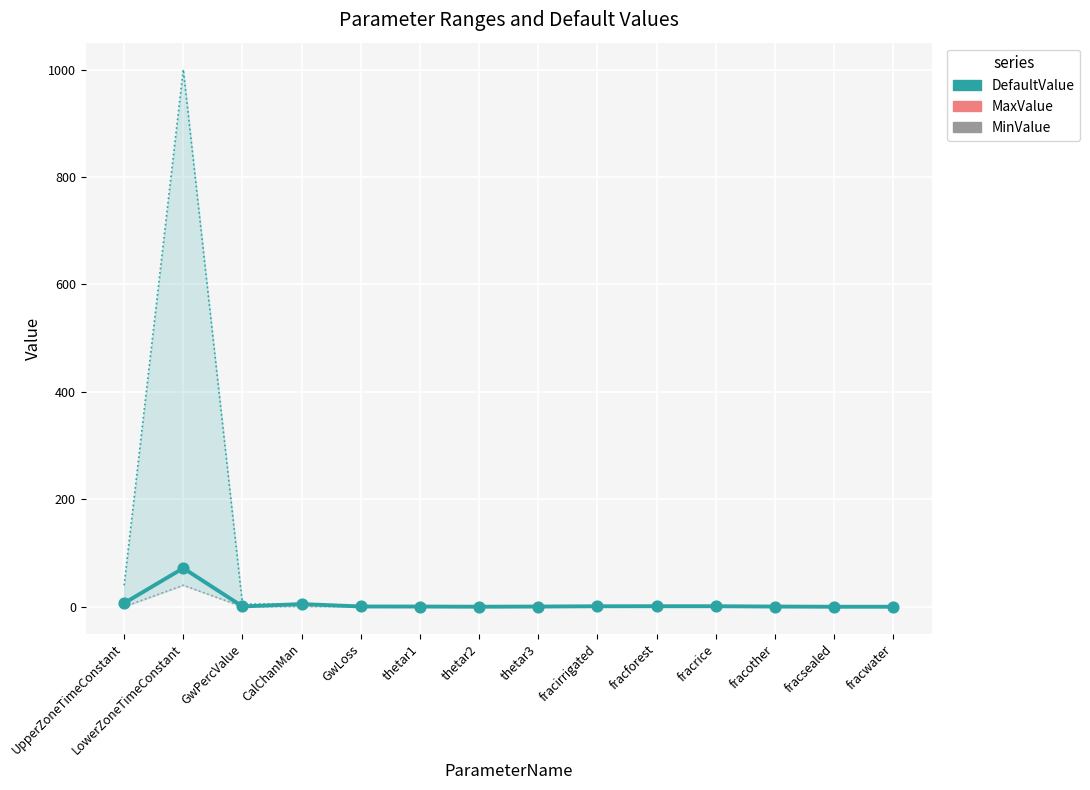

Is the value of MaxValue at thetar1 greater than the value of MinValue at GwPercValue?

Yes